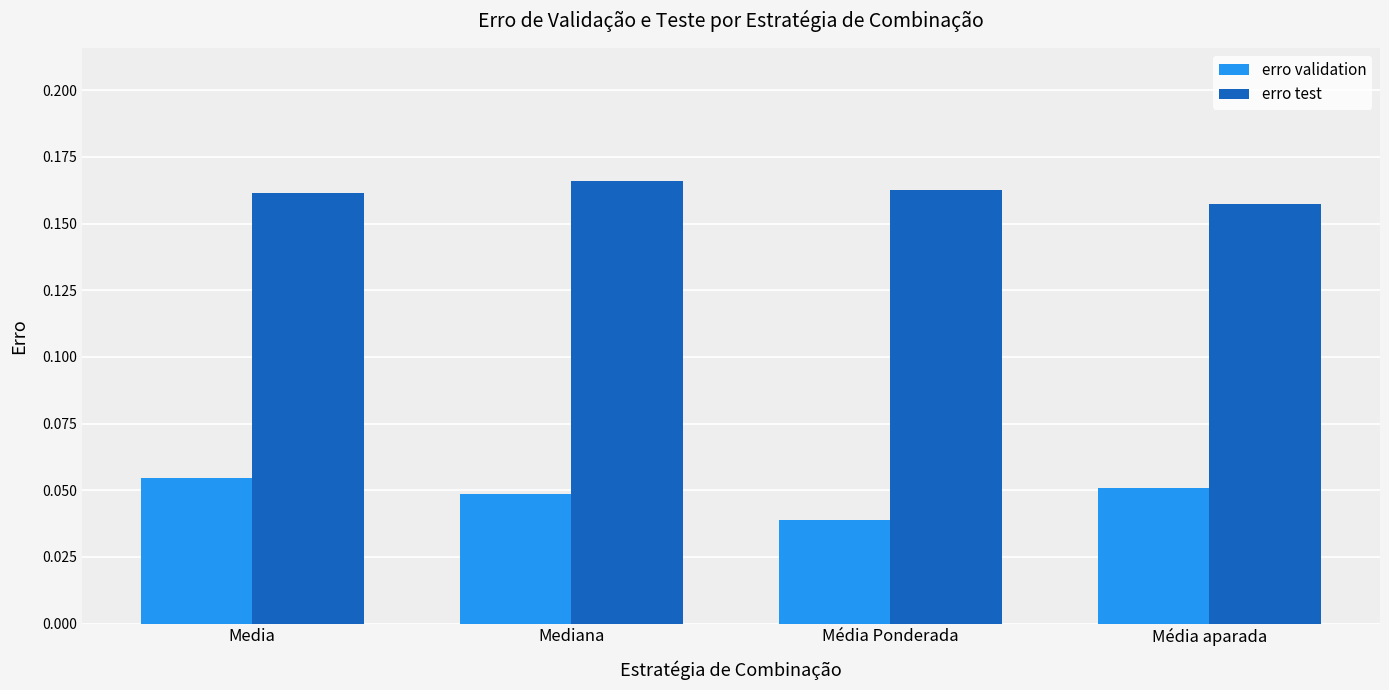

At which label is erro validation closest to 0?

Média Ponderada